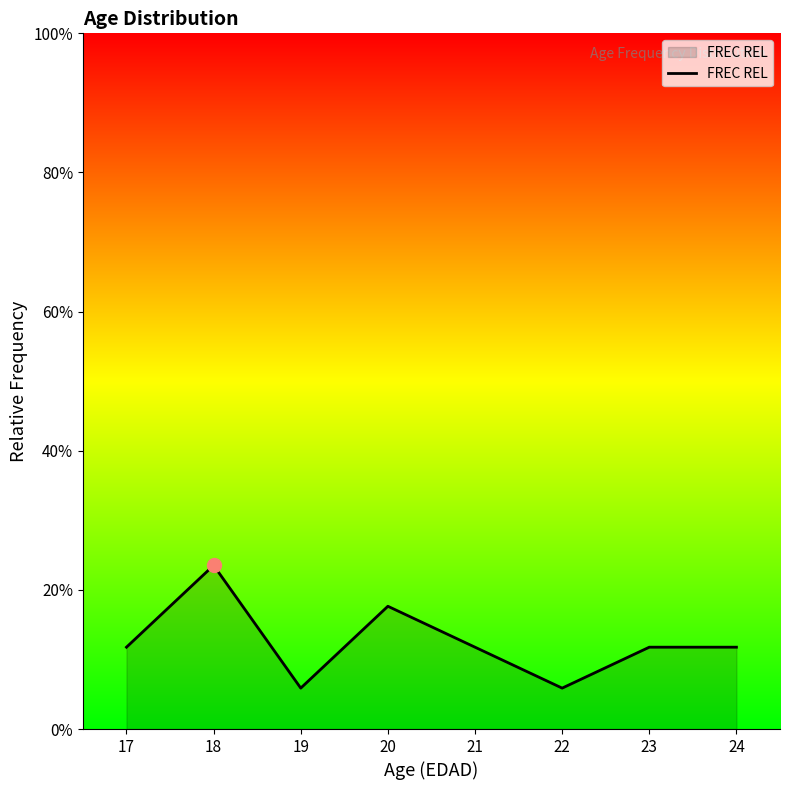

Reading left to right, list all the values displayed in this chart.

0.1	0.2	0.1	0.2	0.1	0.1	0.1	0.1